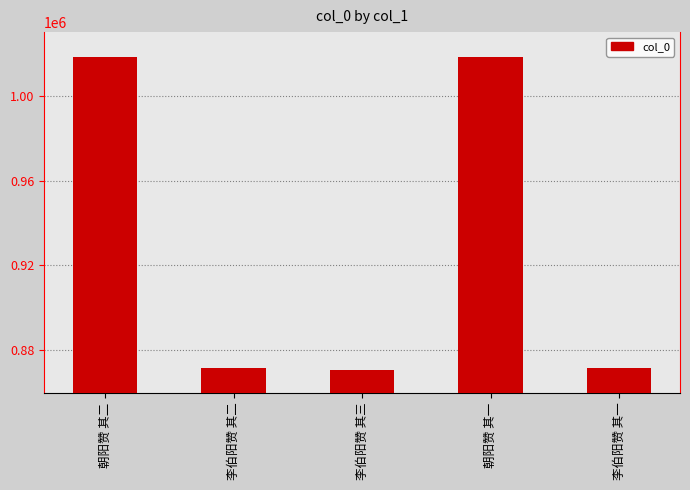

How many bars are there in total?

5